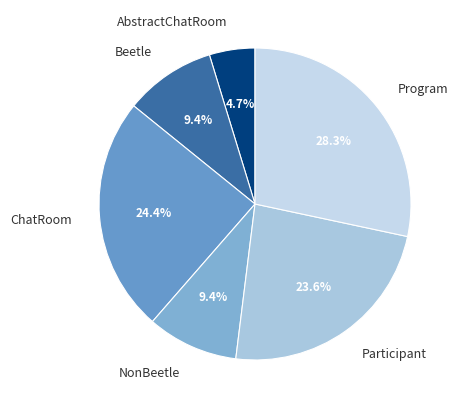

What is the largest slice in the pie chart?

Program